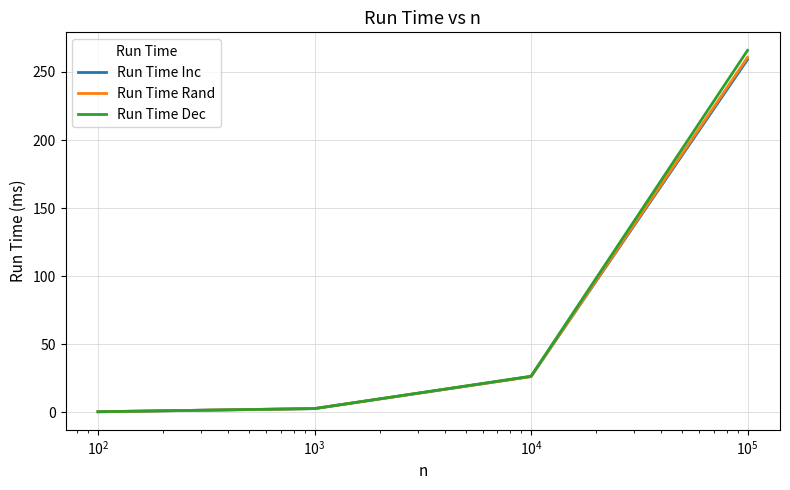

Which series has the widest spread of values?

Run Time Dec